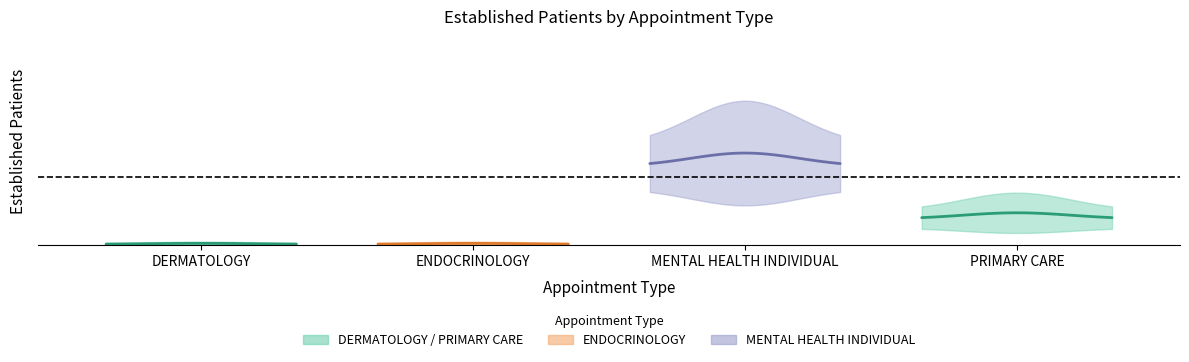

Which has a higher value, MENTAL HEALTH INDIVIDUAL or PRIMARY CARE?

MENTAL HEALTH INDIVIDUAL